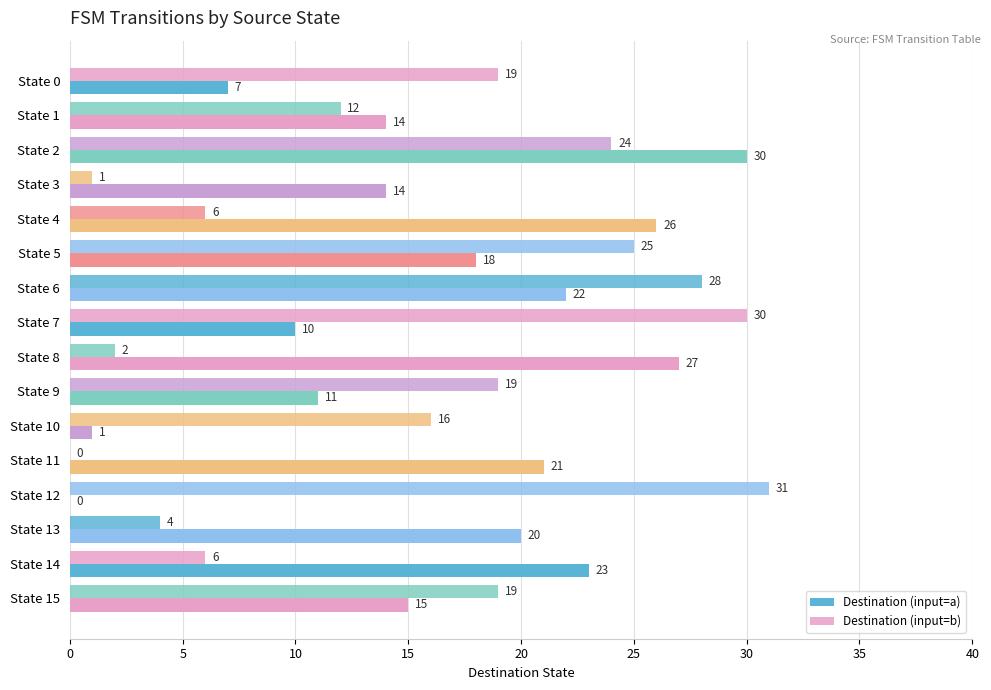

How many categories are shown in the chart?

16